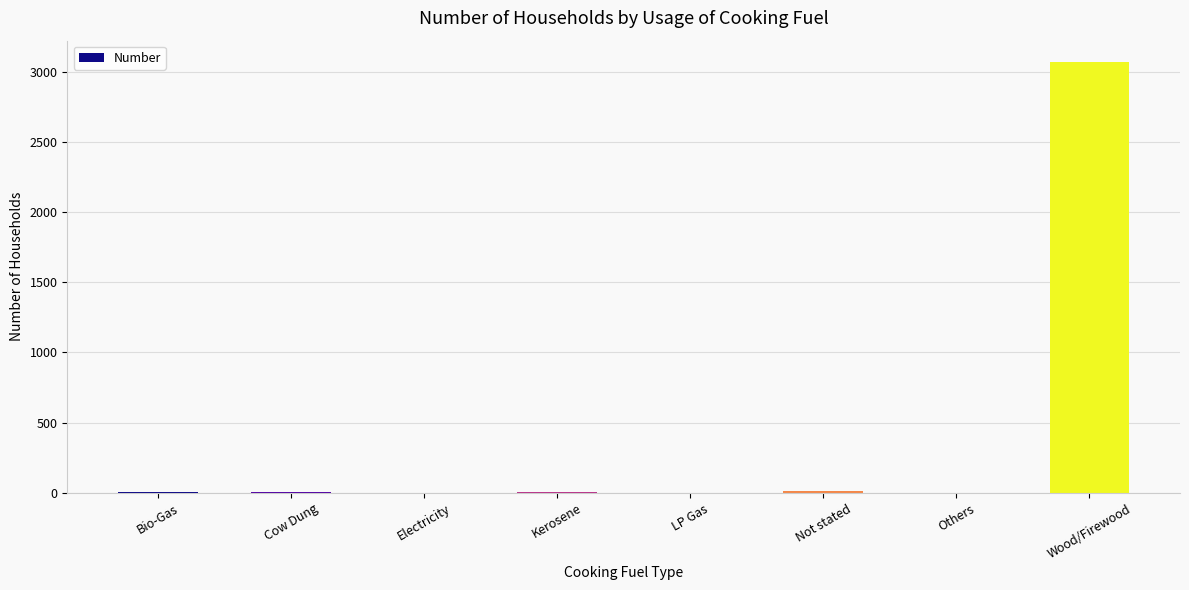

How many distinct data groups are displayed?

1